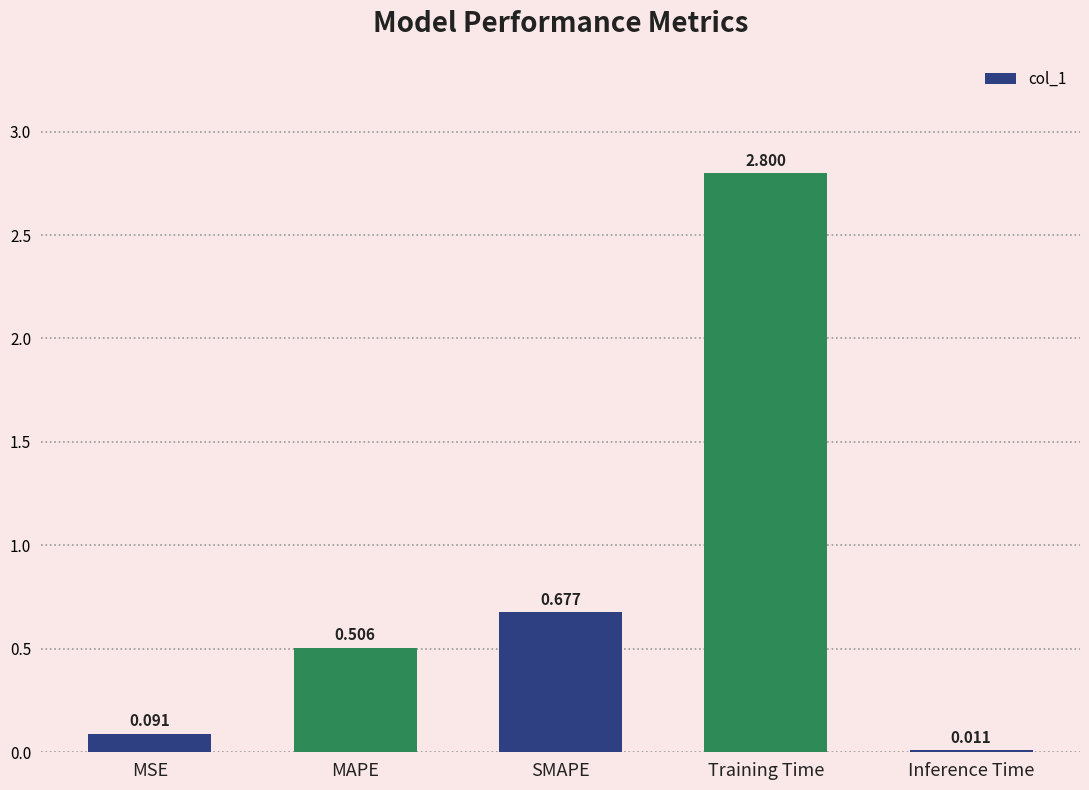

What position from the left is MAPE?

2